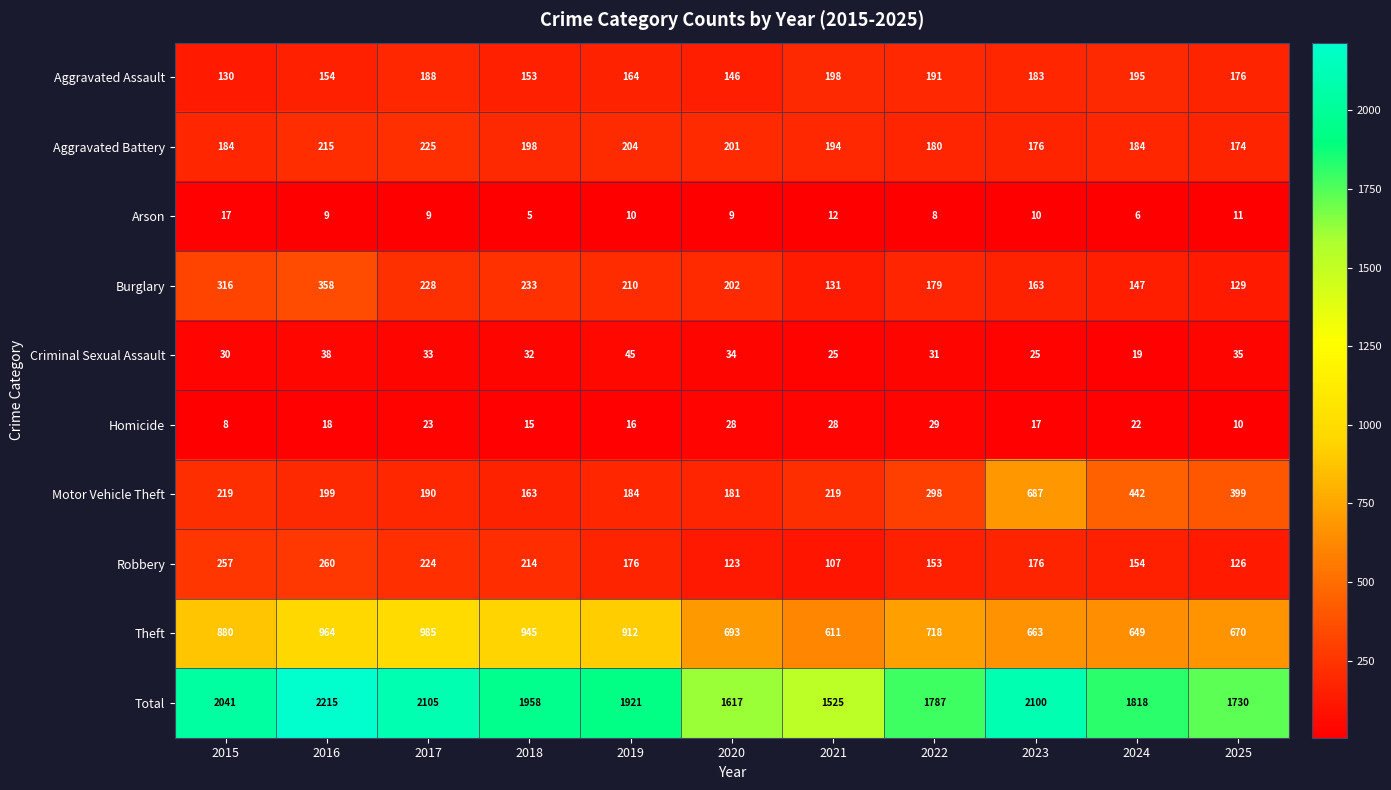

Rank the series by their maximum value, from lowest to highest.

Arson, Homicide, Criminal Sexual Assault, Aggravated Assault, Aggravated Battery, Robbery, Burglary, Motor Vehicle Theft, Theft, Total